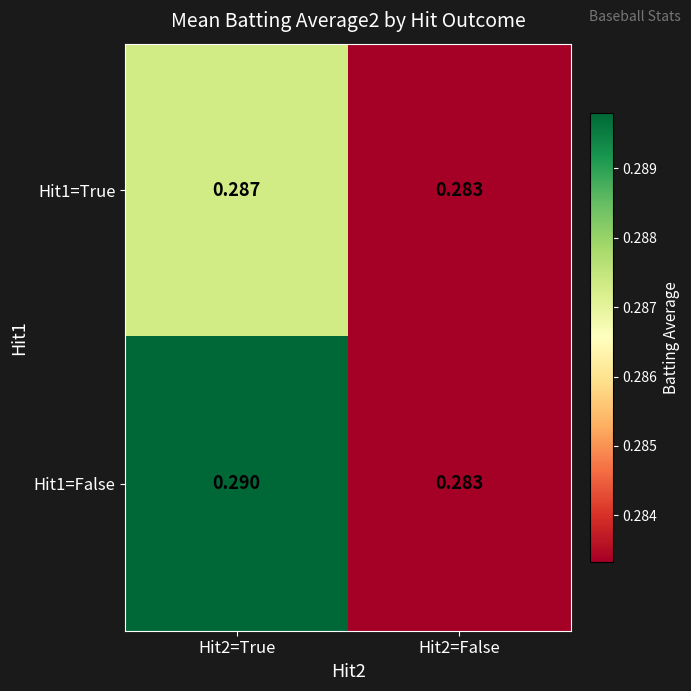

How many distinct data groups are displayed?

2